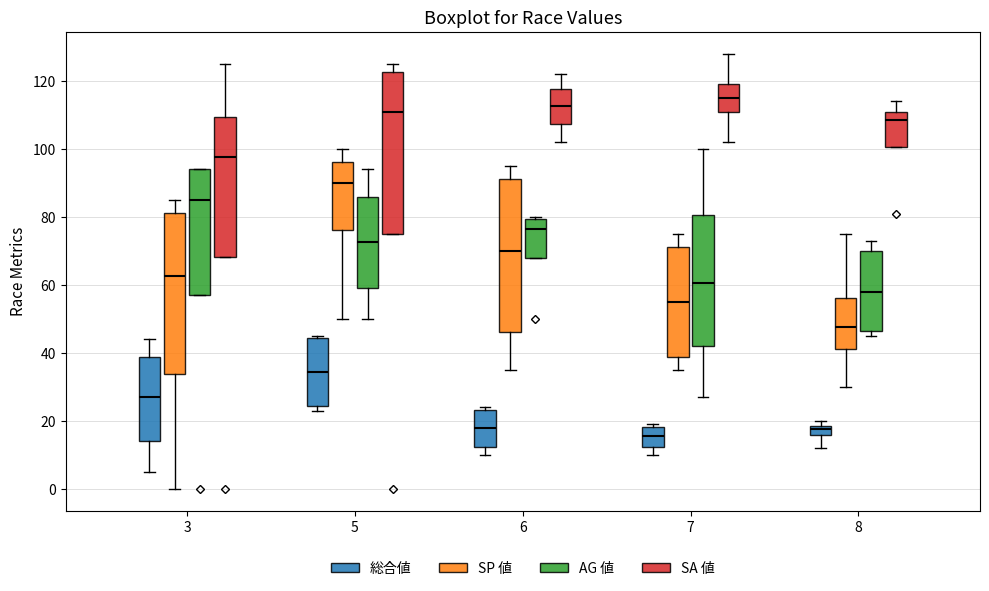

Which box's median line is the lowest?

7 (総合値)